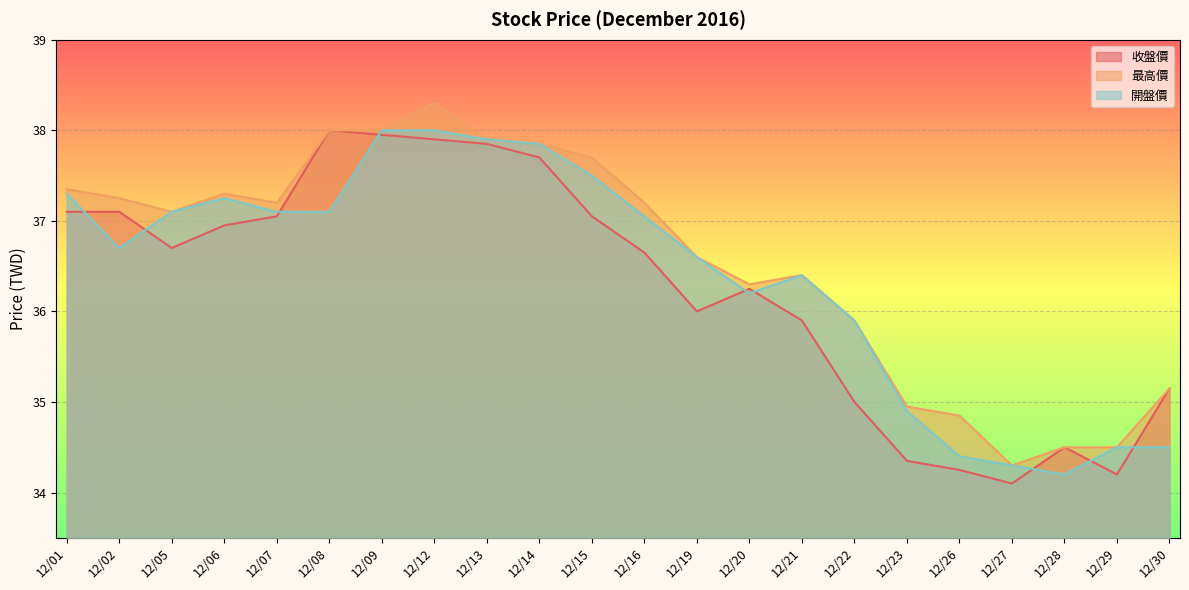

Is it true that 開盤價 equals 57.8 at 12/22?

False